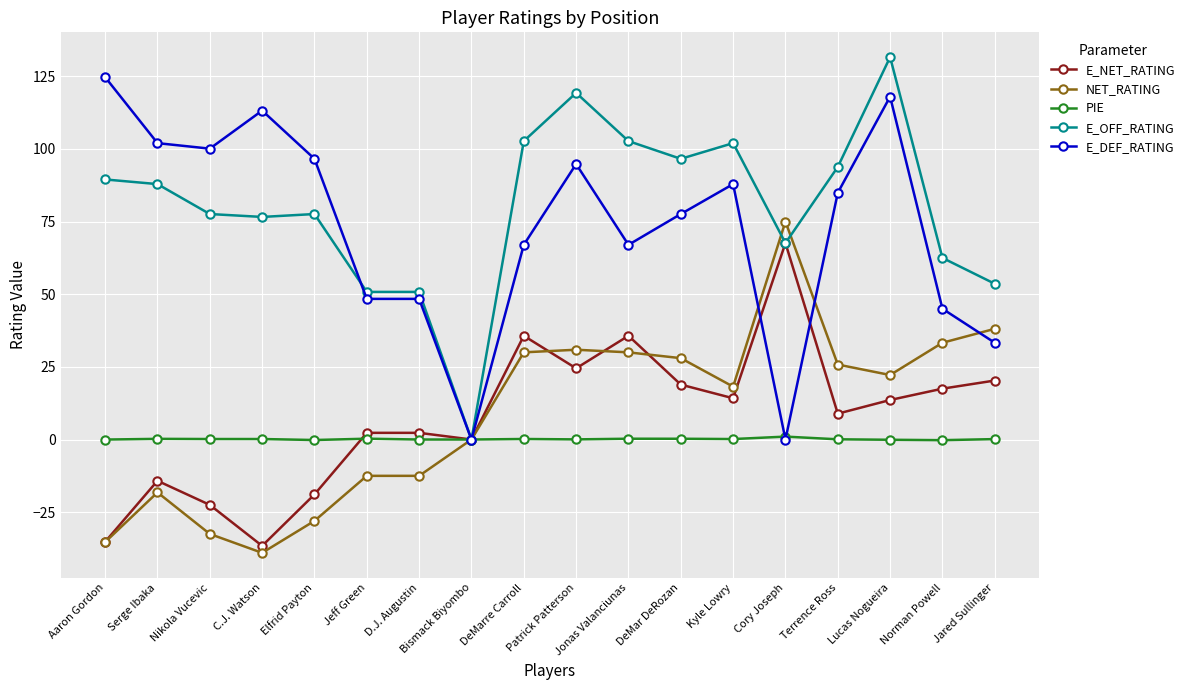

True or false: E_DEF_RATING has a value of 0.0 at Bismack Biyombo.

True